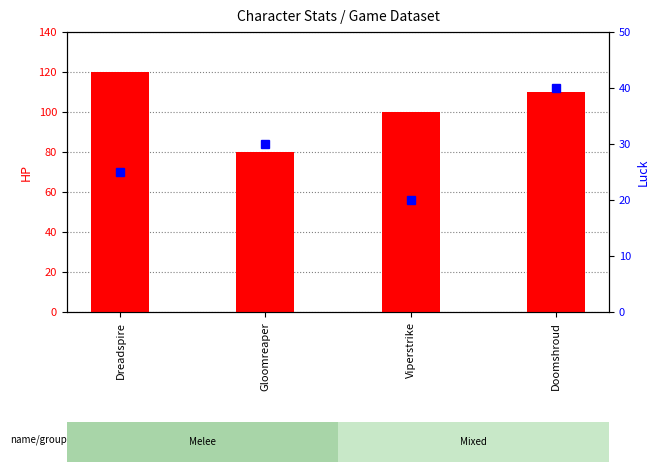

What is the value of the HP (transformed count) bar at the 4th from the left?

110